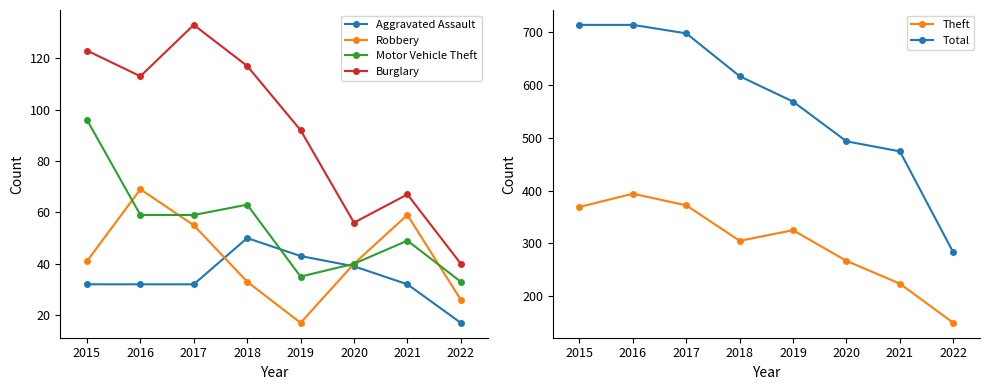

Read the Aggravated Assault value at 2019, to the nearest 10.

40